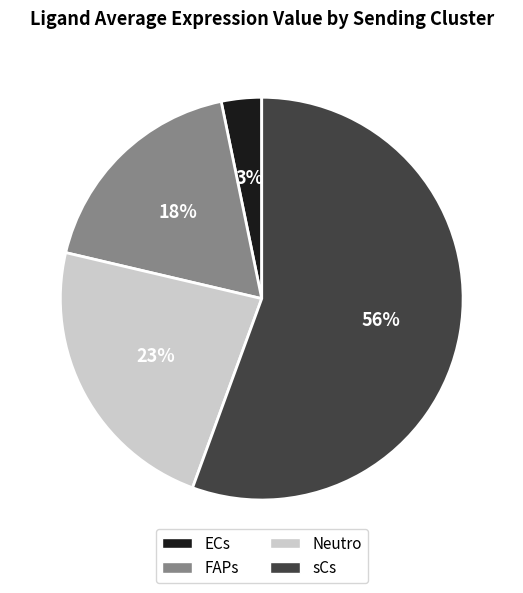

Is it true that sCs is 47% of the pie?

False